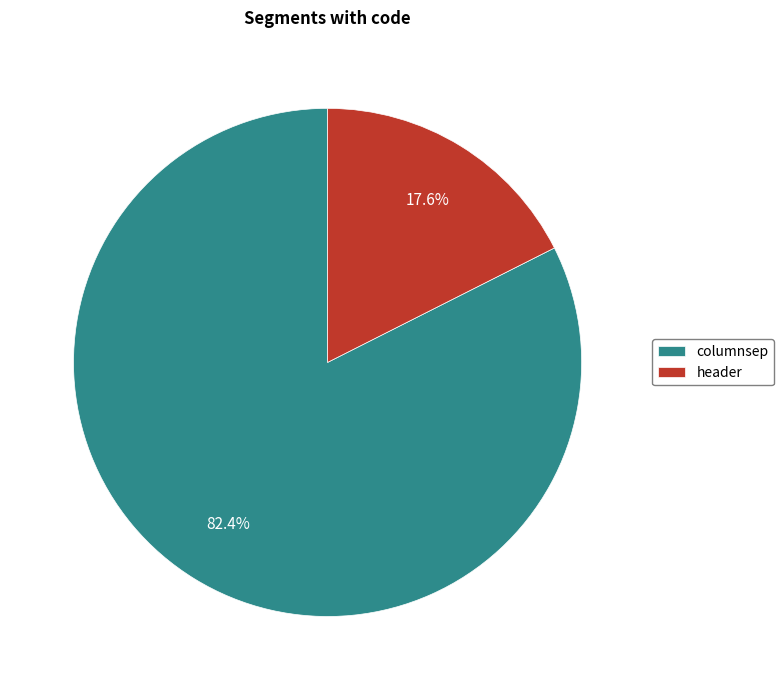

How many segments does this pie chart have?

2